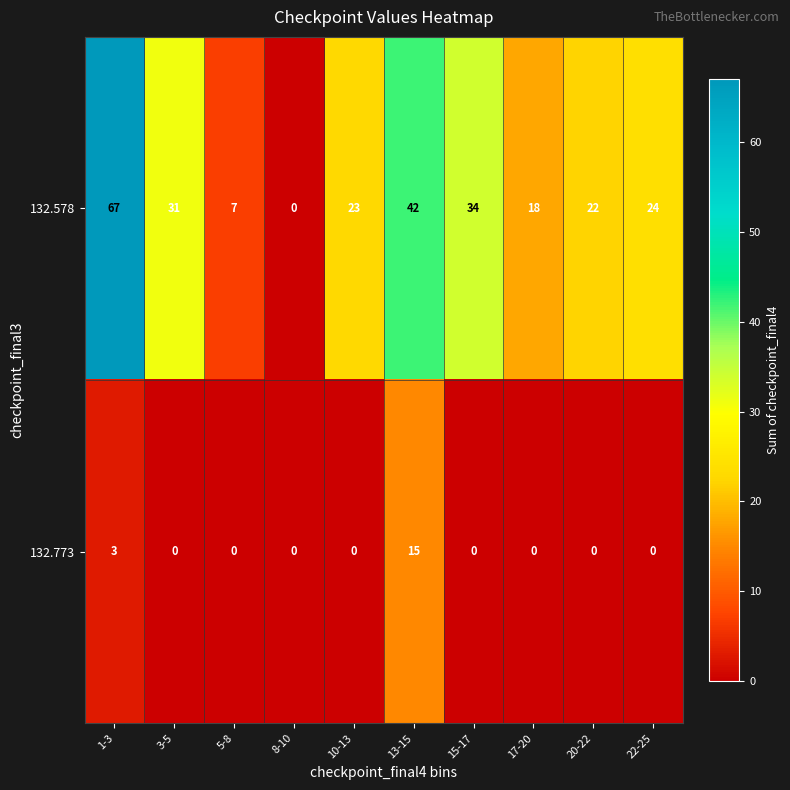

What is the difference between the 132.773 values at 1-3 and 3-5?

3